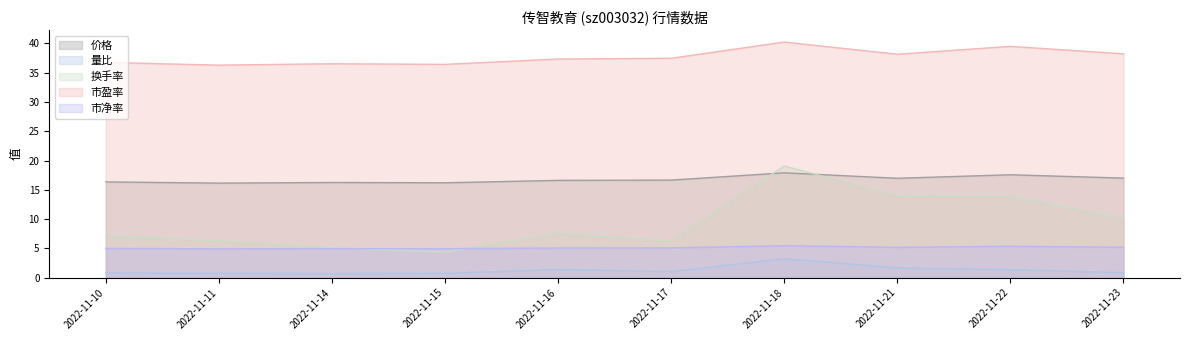

What are all the series names shown in the legend?

价格, 量比, 换手率, 市盈率, 市净率